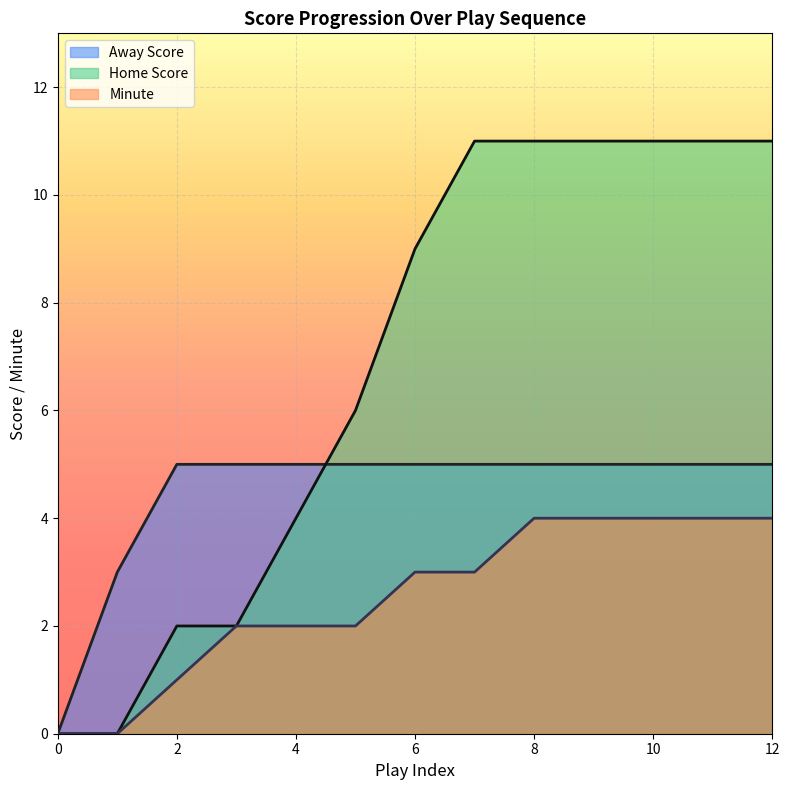

Does the chart display data point markers on the line(s)?

No